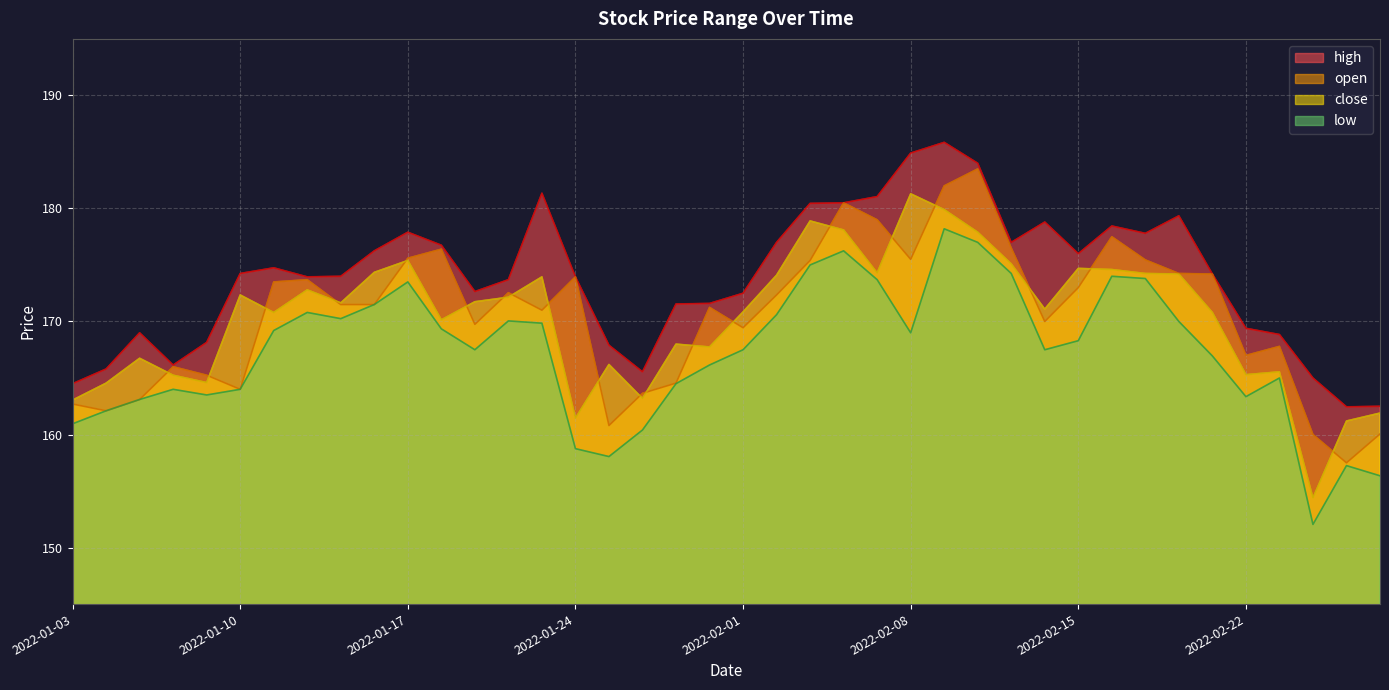

Where is the first local minimum for open?

2022-01-04